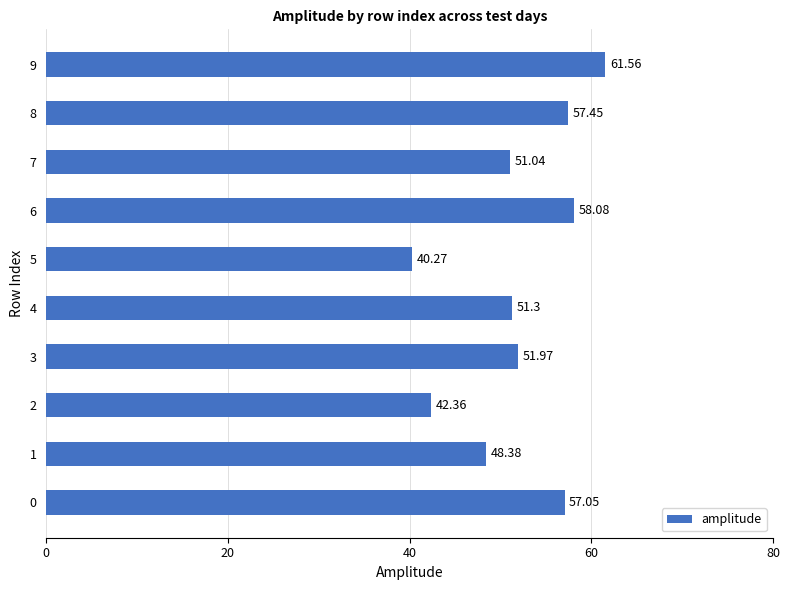

What is the difference between the values at 9 and 4?

10.3